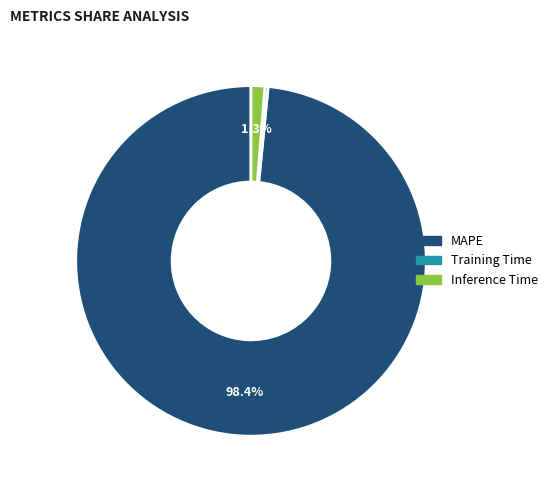

Rank the categories by value from lowest to highest.

Training Time, Inference Time, MAPE